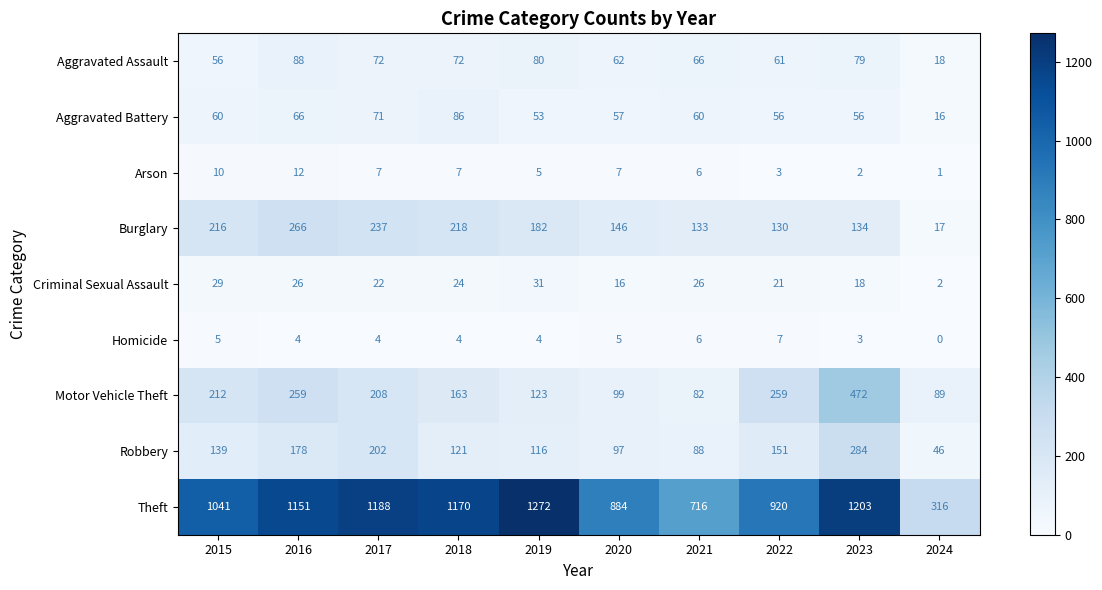

What is the difference between the maximum and minimum values in the Homicide series?

7